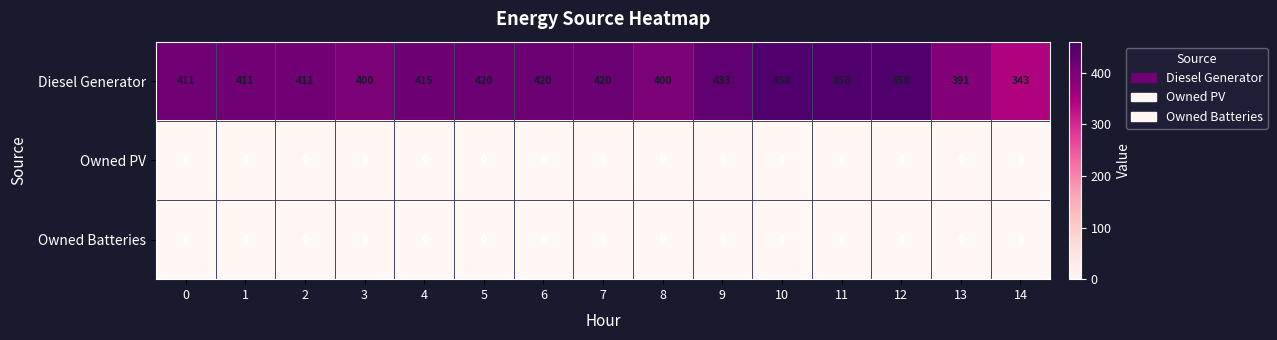

Which series has the largest total across all categories?

Diesel Generator